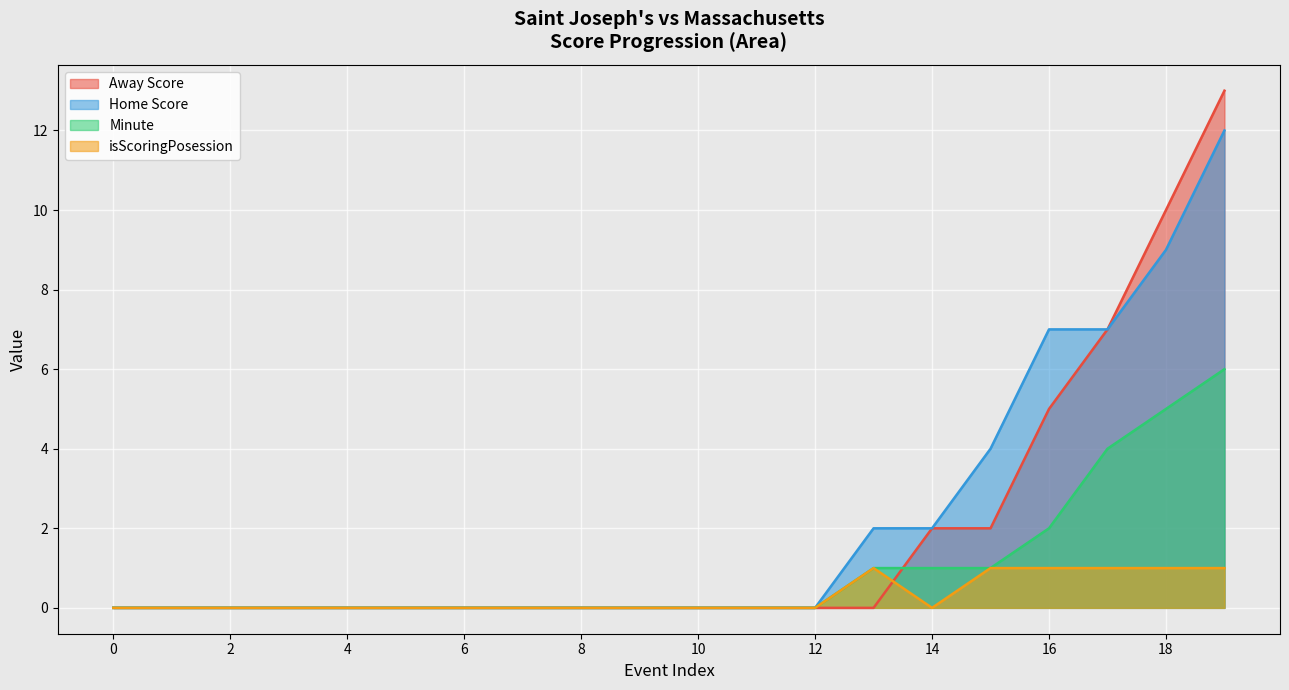

List the series in order of their overall mean, lowest first.

isScoringPosession, Minute, Away Score, Home Score